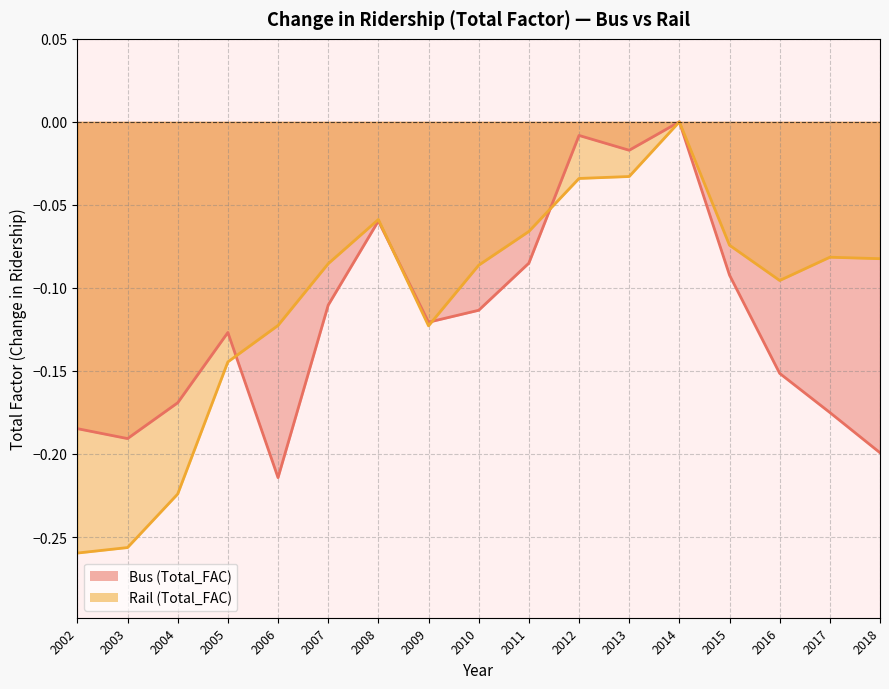

True or false: Rail (Total_FAC) and Bus (Total_FAC) intersect in this chart.

True